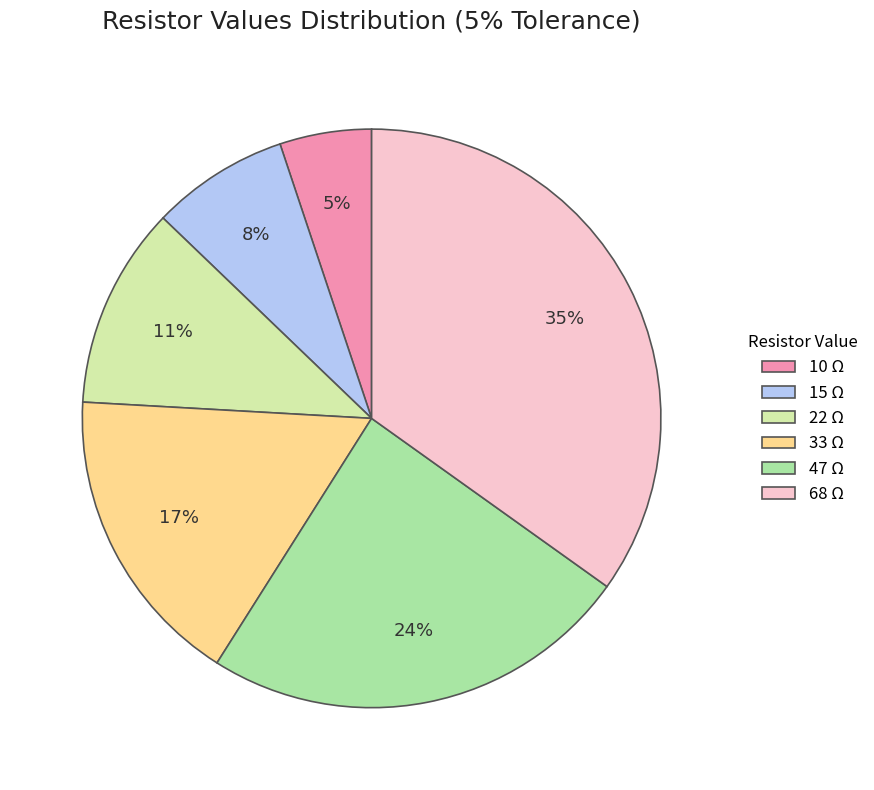

The 22 slice represents 4% of the pie. True or false?

False